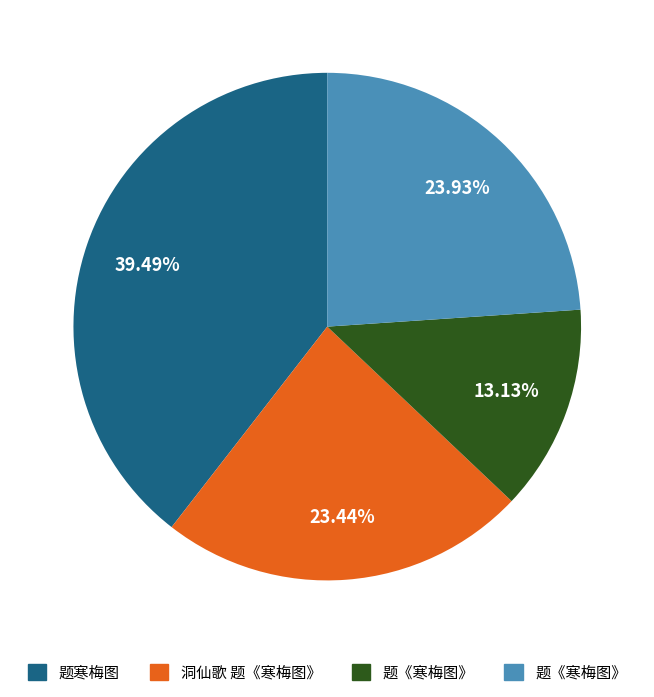

Does any single category account for the majority?

No